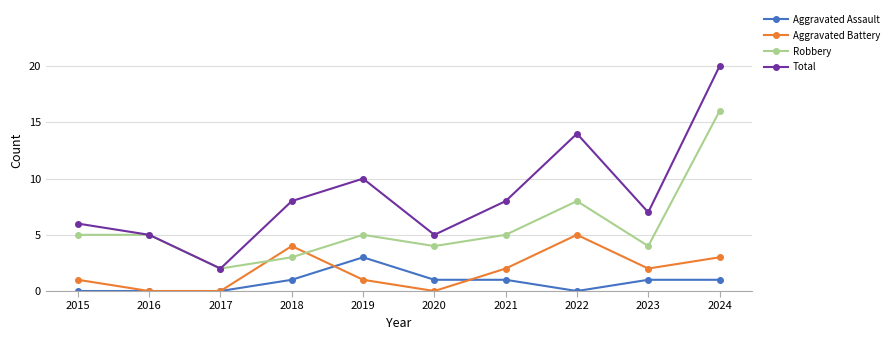

What is the approximate value of Robbery at 2016?

5